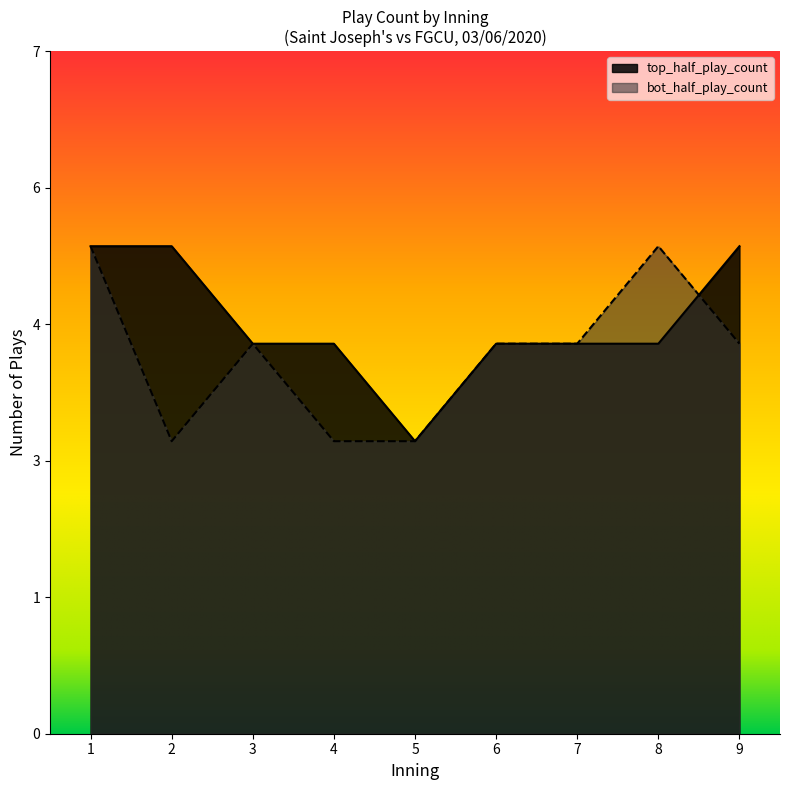

Which category has the highest value across all series?

1